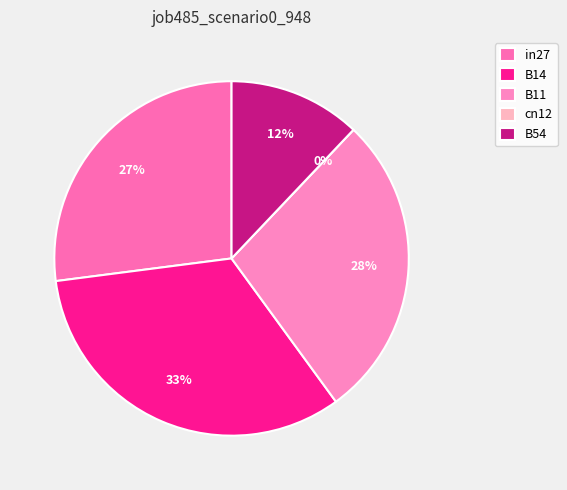

Do B54 and B11 together represent more than half of the pie?

No